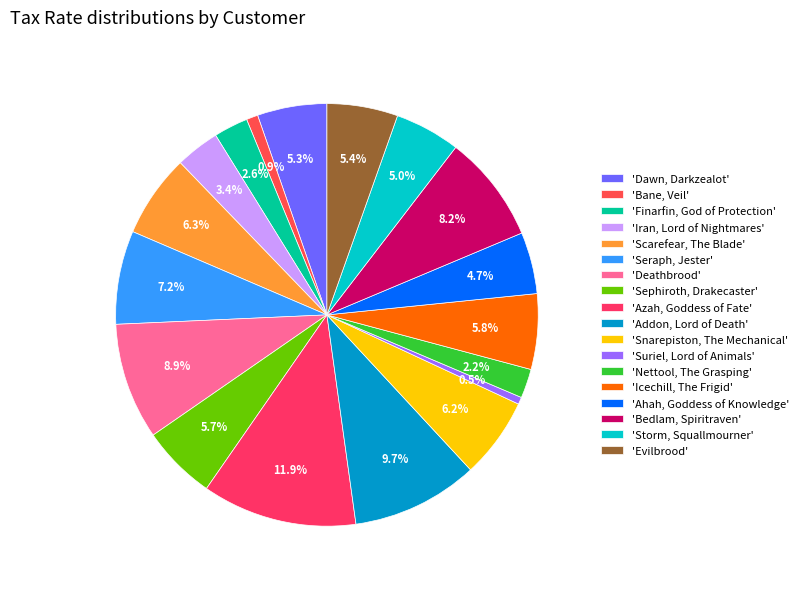

Which category has the smallest portion of the pie?

Suriel, Lord of Animals